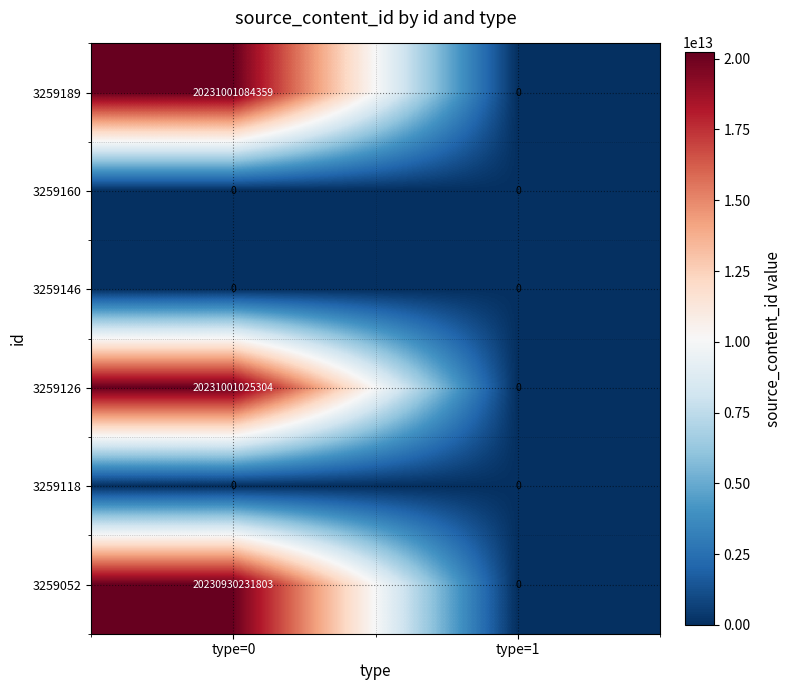

How many categories are shown in the chart?

2